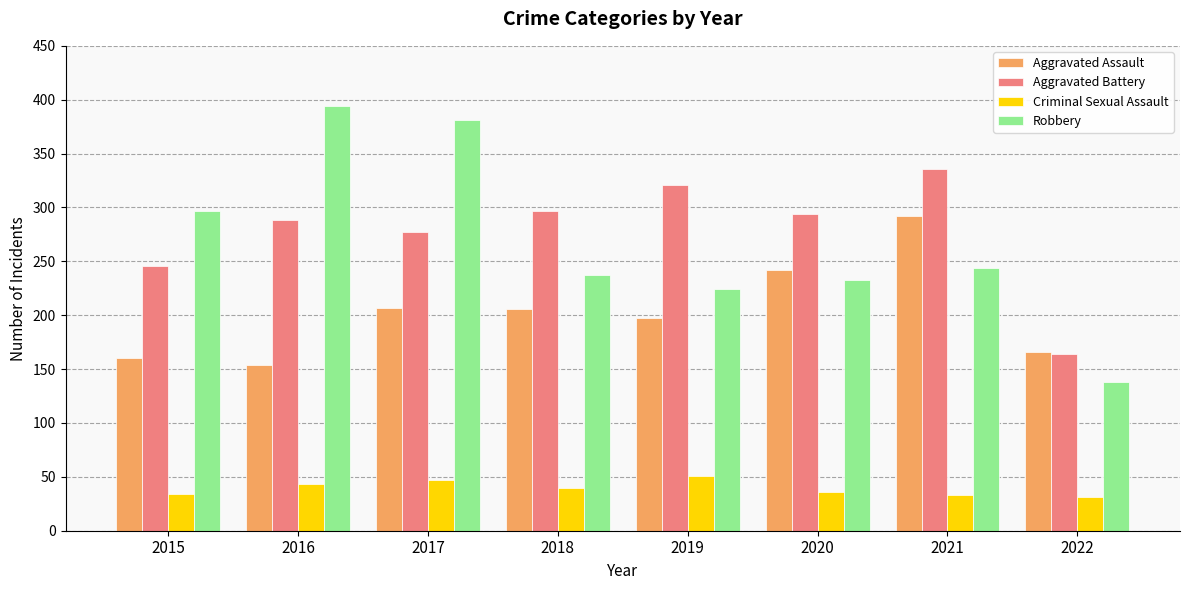

True or false: Aggravated Battery has a value of 132 at 2020.

False